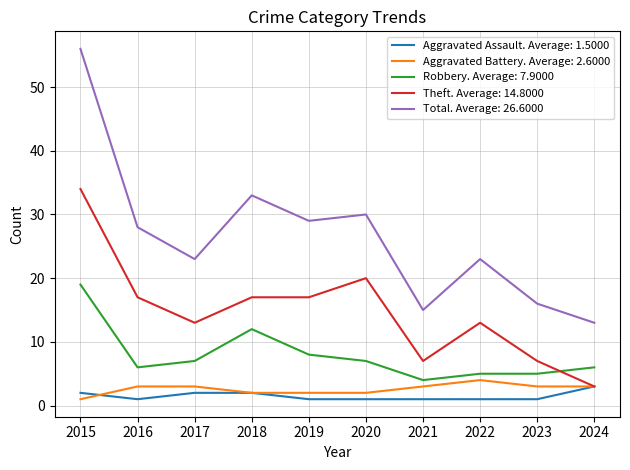

True or false: Robbery. Average: 7.9000 and Aggravated Assault. Average: 1.5000 cross at least once.

False